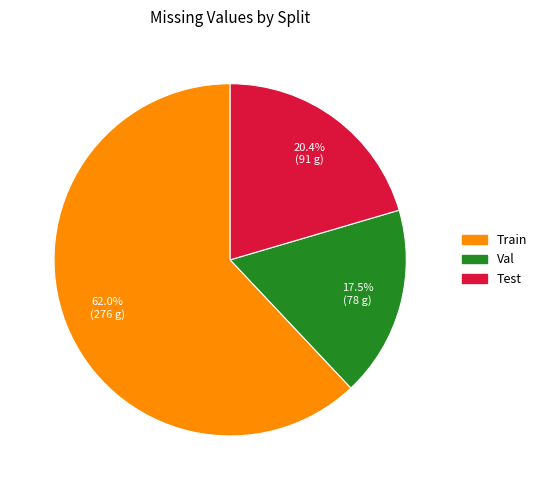

How many slices are in this pie chart?

3